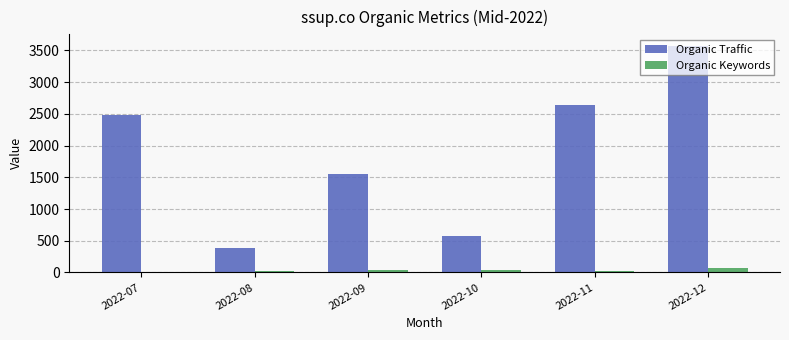

What is the spread (max minus min) of values at 2022-09?

1517